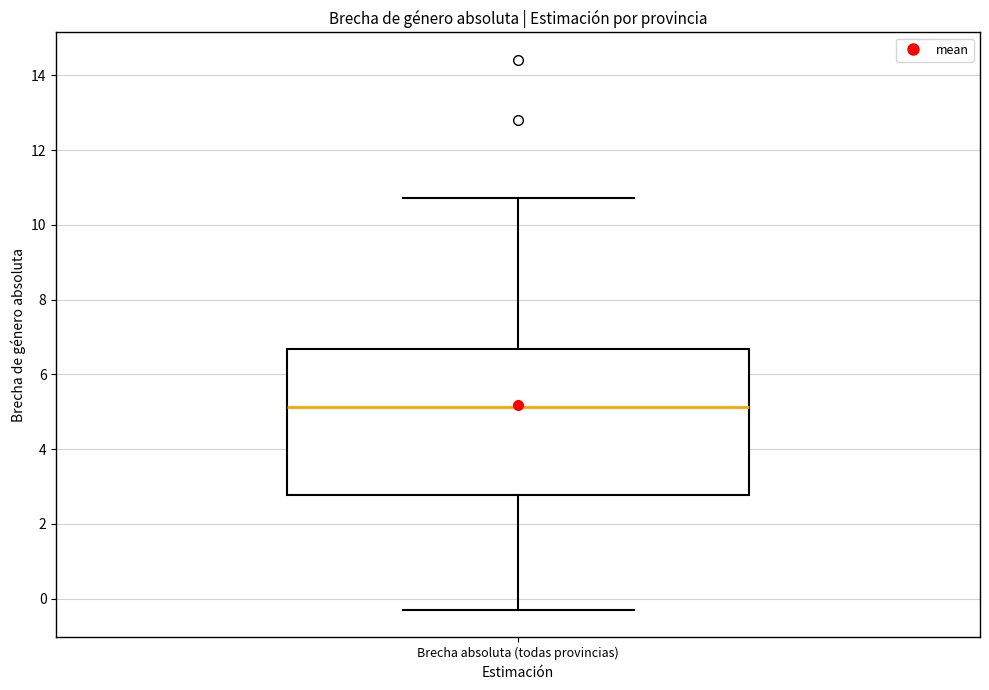

Read this box plot against the y-axis: the position of the median line, the range covered by the box, and the ends of both whiskers. The values are not printed on the chart, so give them approximately, as read against the axis.

median 5.2, box 2.8 to 6.6, whiskers -0.4 to 10.8